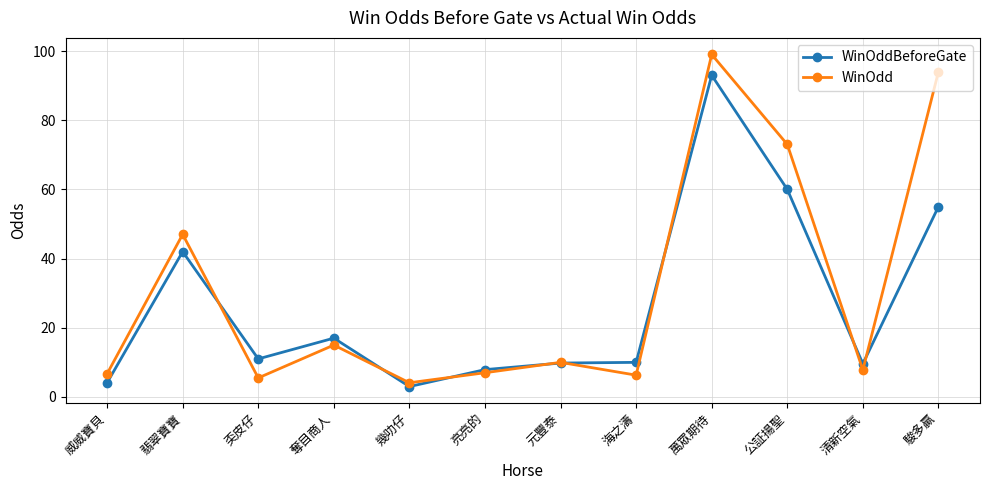

Is the value of WinOdd at 幾叻仔 greater than the value of WinOddBeforeGate at 翡翠寶寶?

No